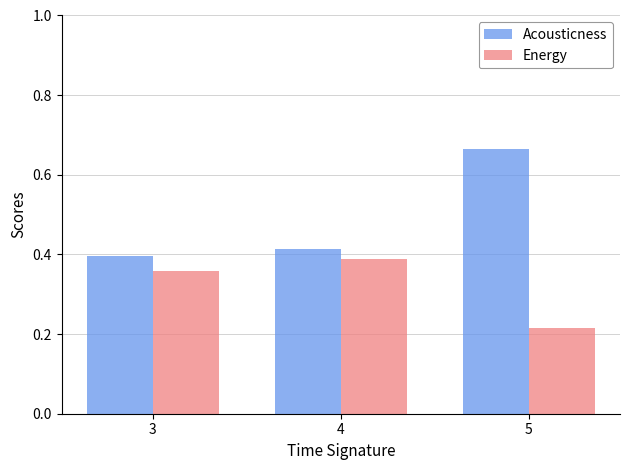

What is the average value of the Energy series?

0.3